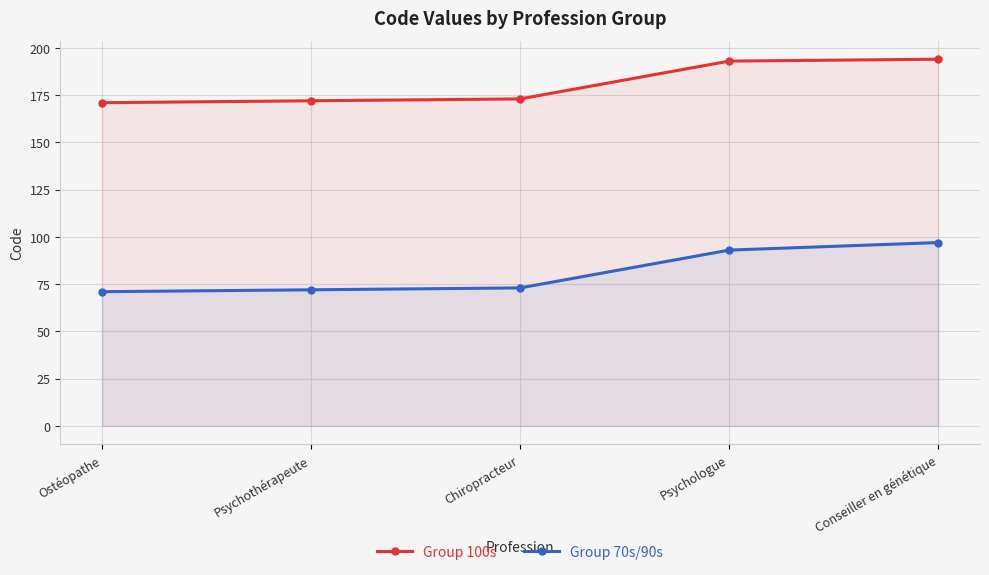

What is the total value across all series at Conseiller en génétique?

291